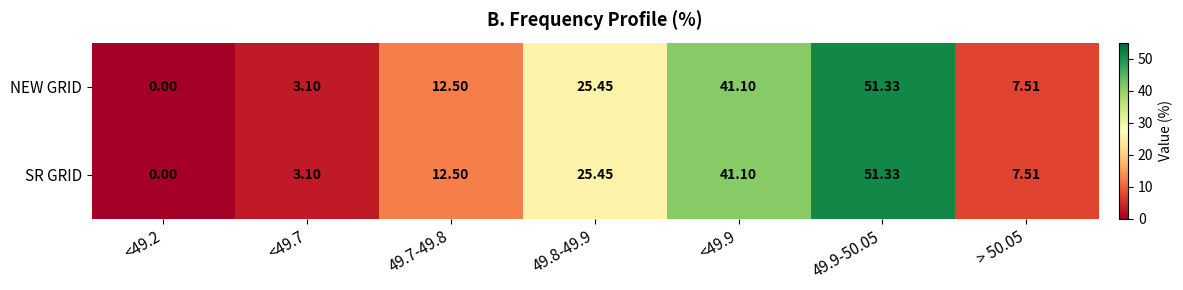

Is the value of SR GRID at > 50.05 greater than the value of NEW GRID at <49.9?

No